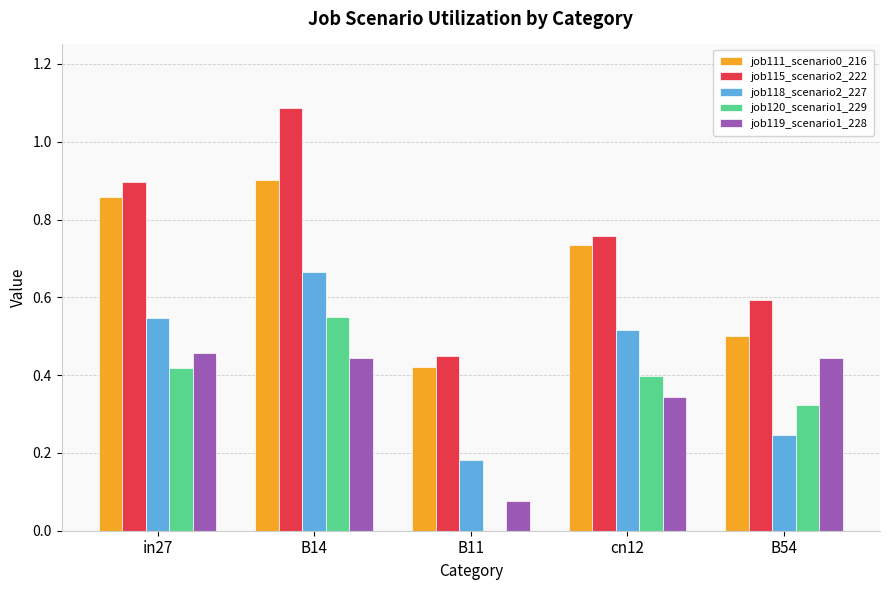

Which series has the largest total across all categories?

job115_scenario2_222